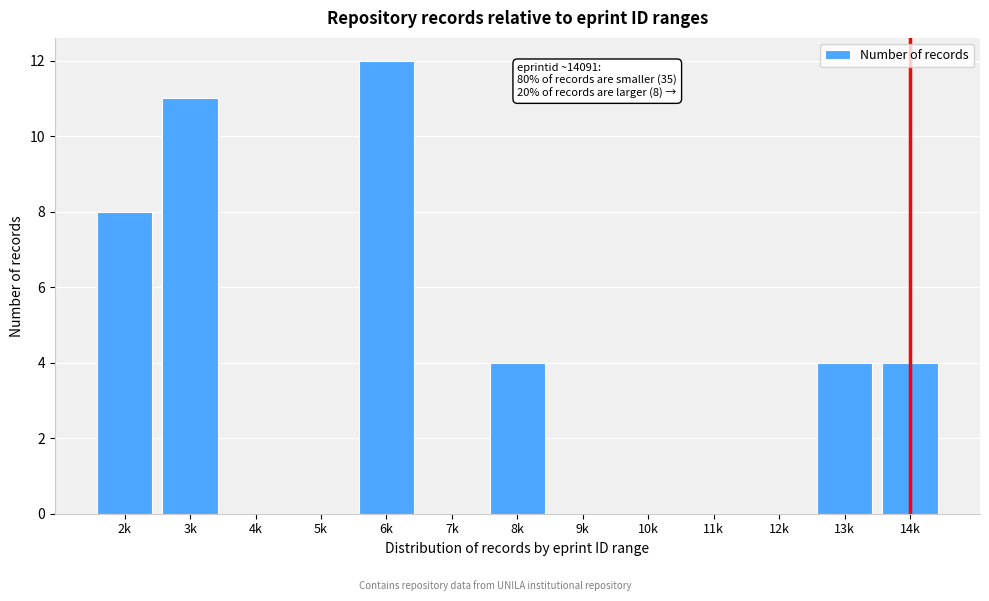

Reading right to left, list all the values displayed in this chart.

14k=4	13k=4	12k=0	11k=0	10k=0	9k=0	8k=4	7k=0	6k=12	5k=0	4k=0	3k=11	2k=8